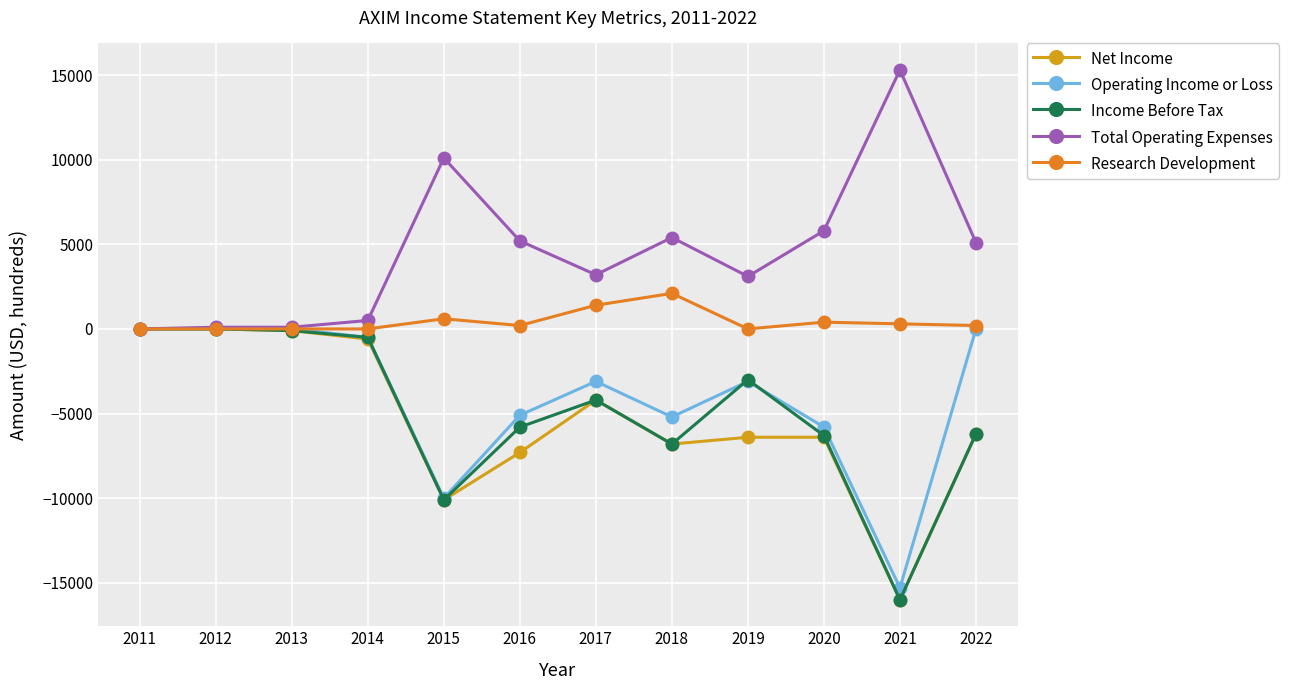

What is the minimum value shown in the chart?

-16000